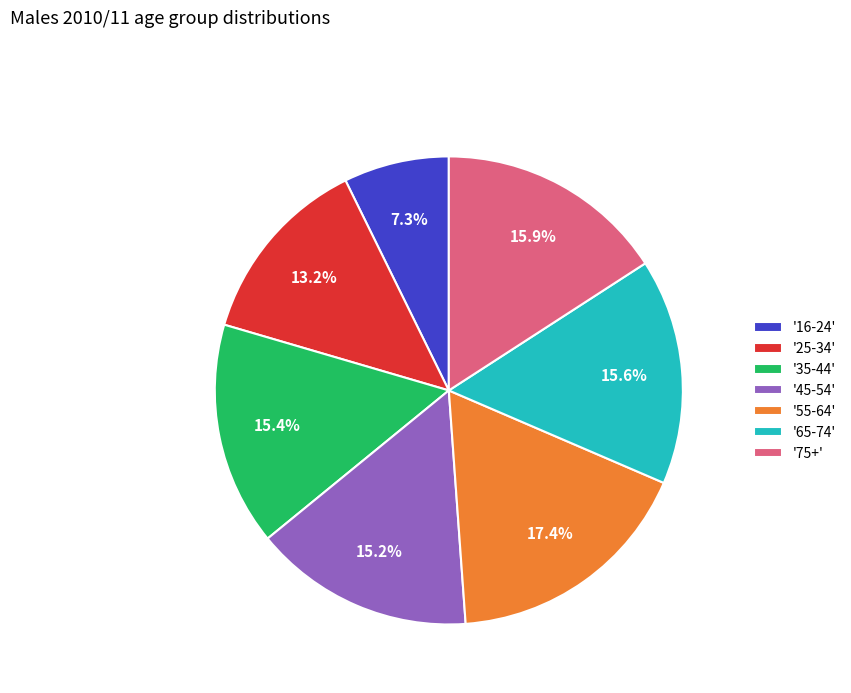

Which category has the smallest portion of the pie?

'16-24'